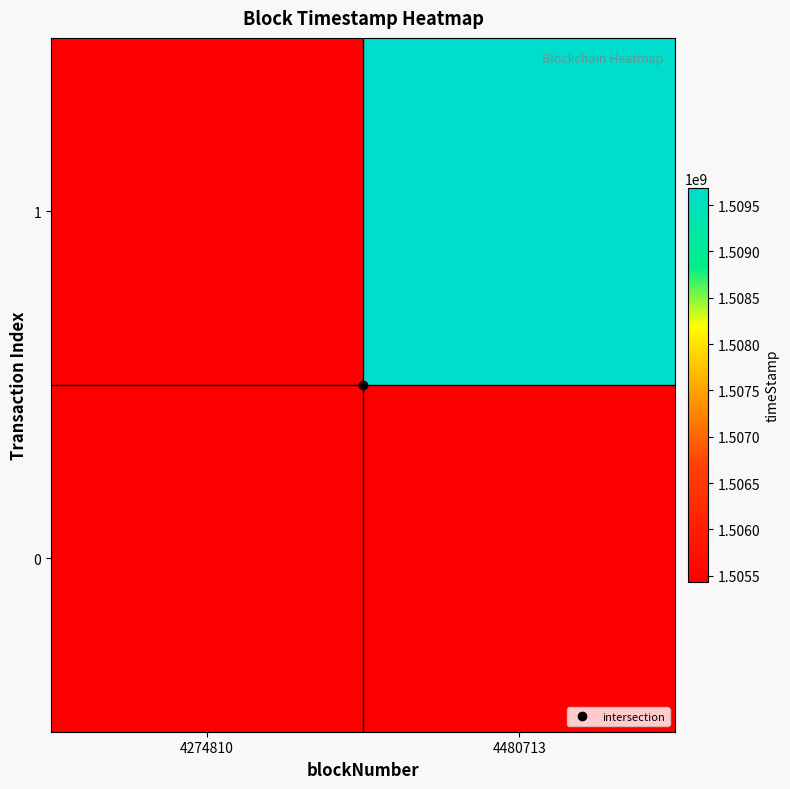

Reading left to right, extract all data points from this chart.

0: 4274810=1505433925	4480713=0
1: 4274810=0	4480713=1509687316